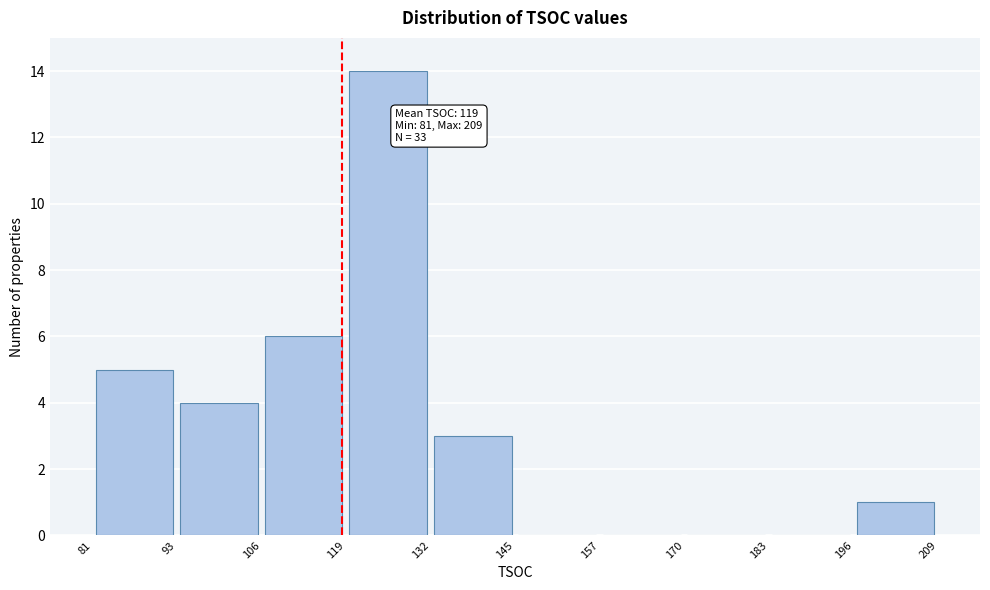

Over which range of the x-axis is the bar tallest?

119 to 132